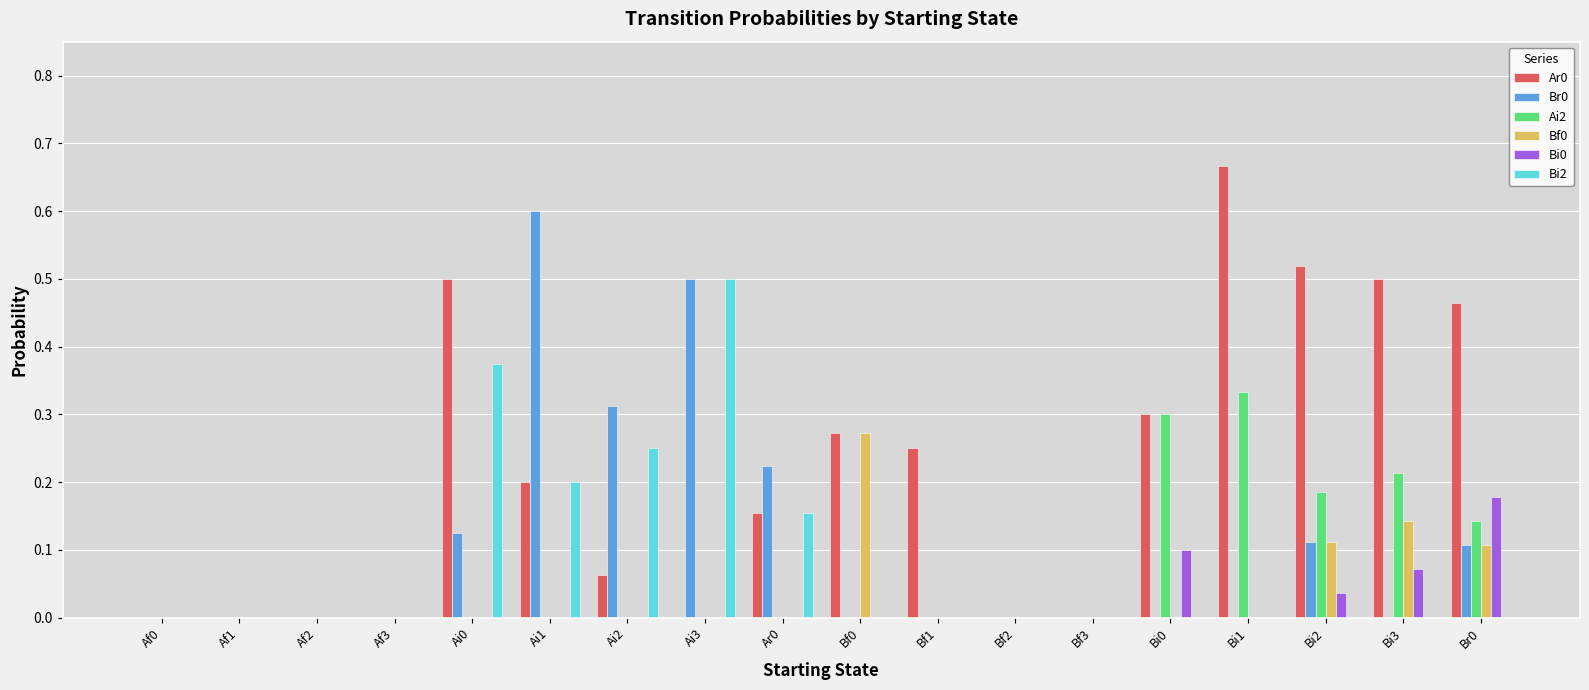

What is the sum of all Bf0 values?

0.6